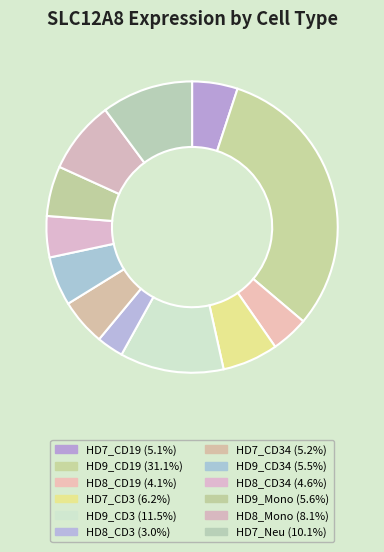

How many segments does this pie chart have?

12